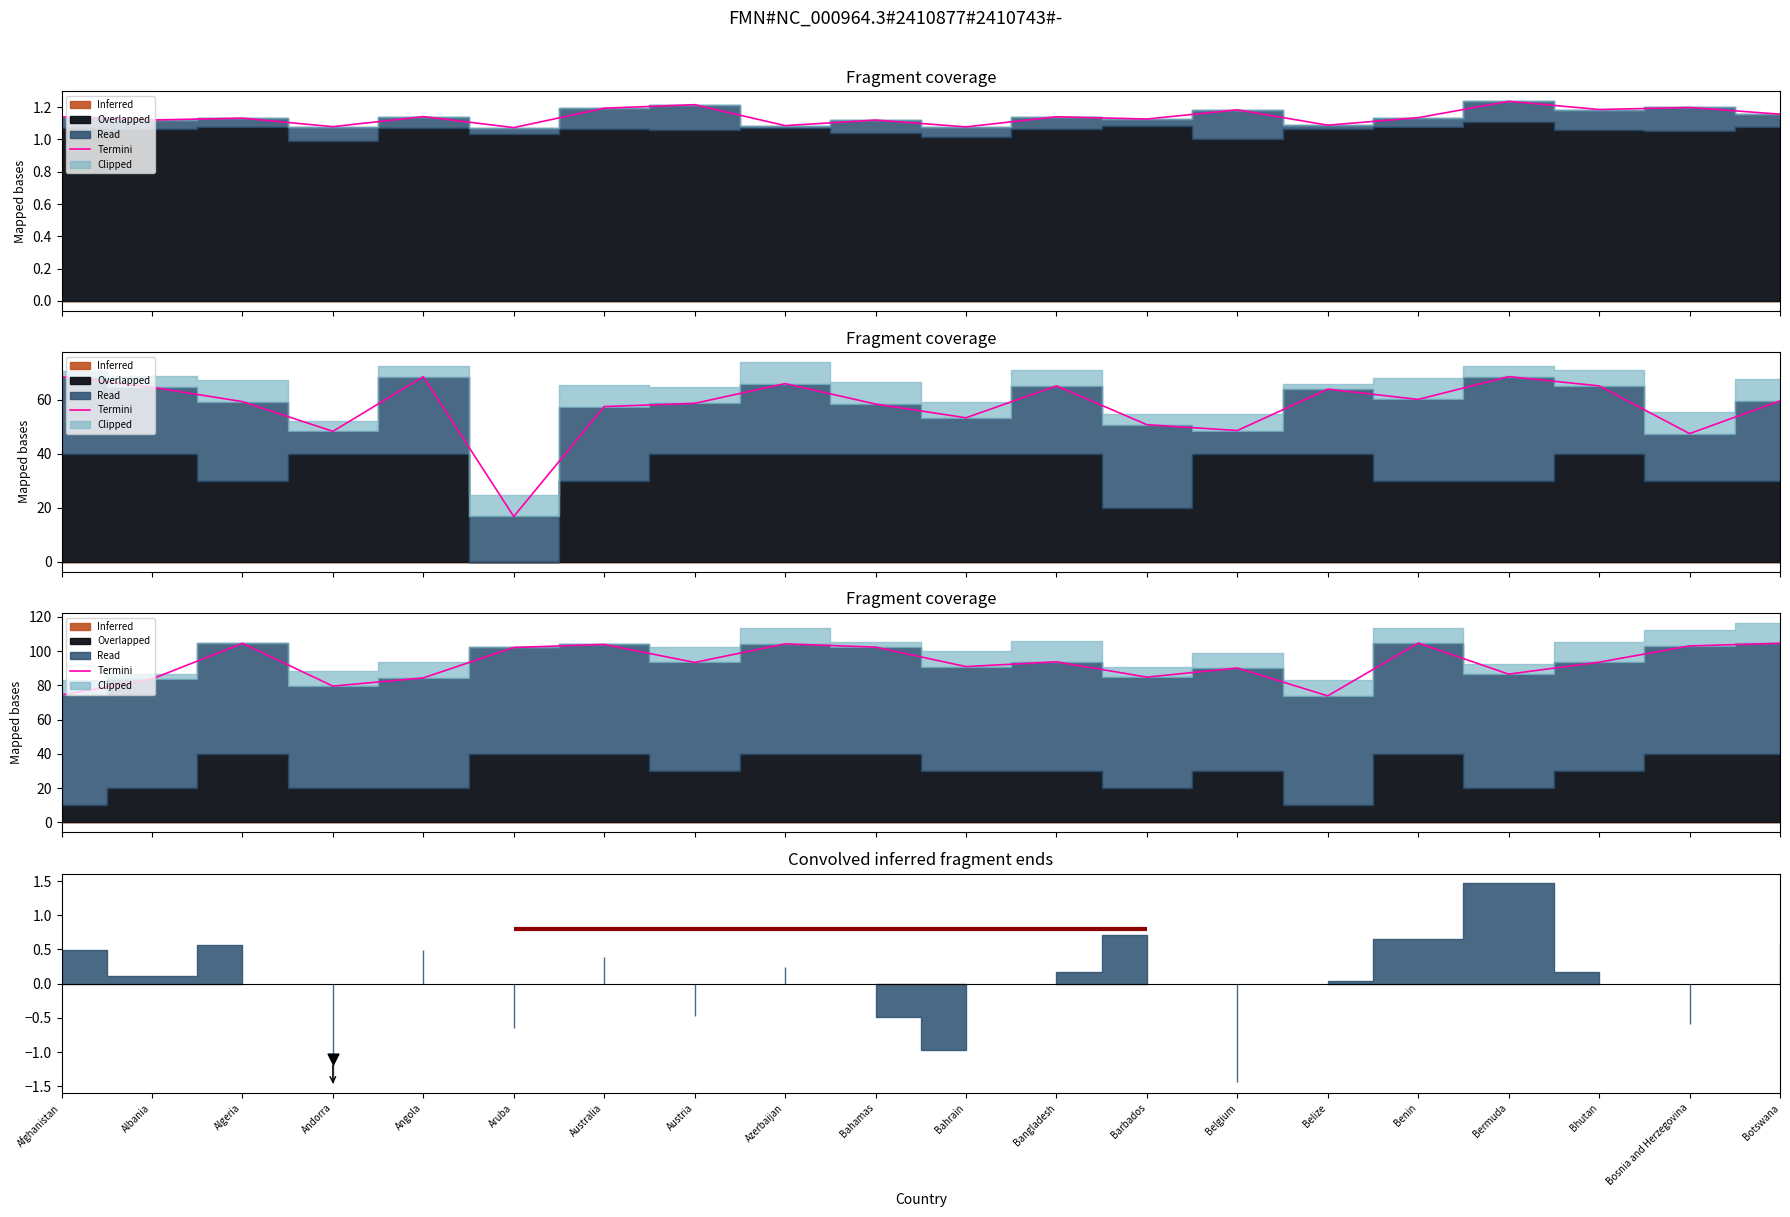

What is the change in value from Bermuda to Bosnia and Herzegovina?

+16.5